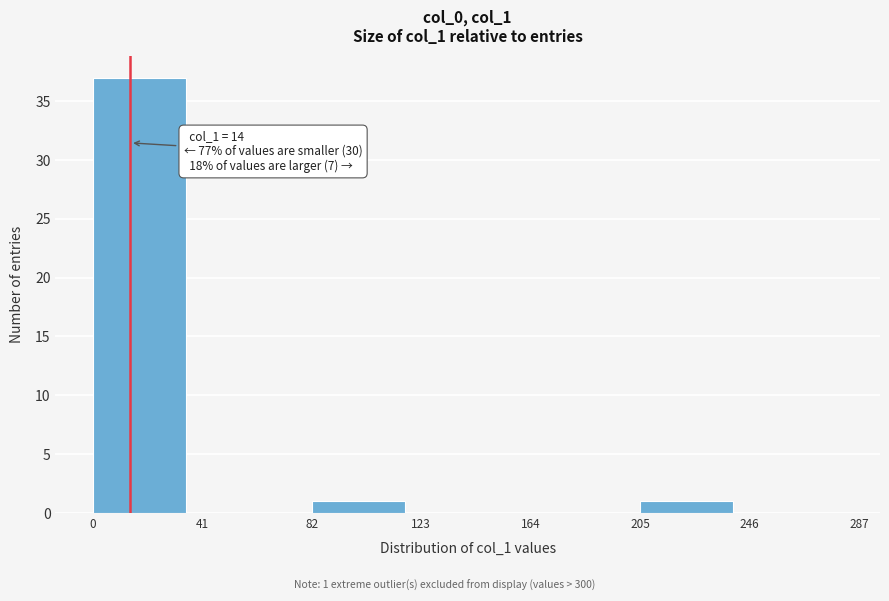

Over which range of the x-axis is the bar tallest?

0 to 41